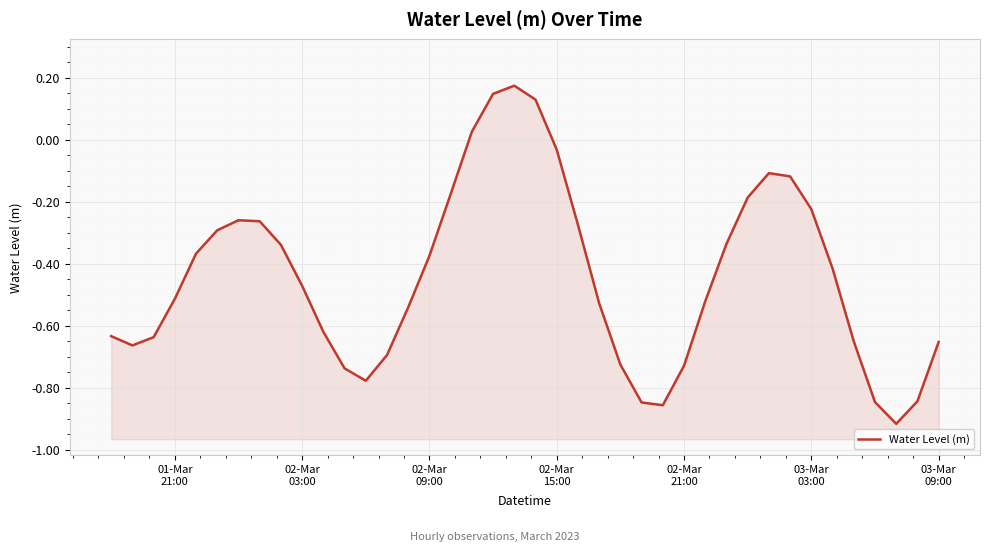

How many interior local peaks (higher than both neighbors) does the data have?

3